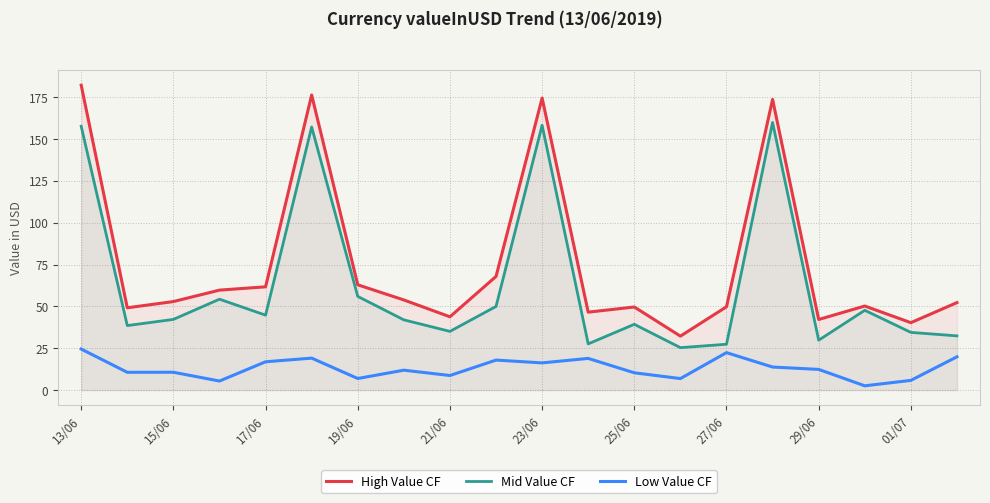

Does the chart have visible grid lines?

Yes